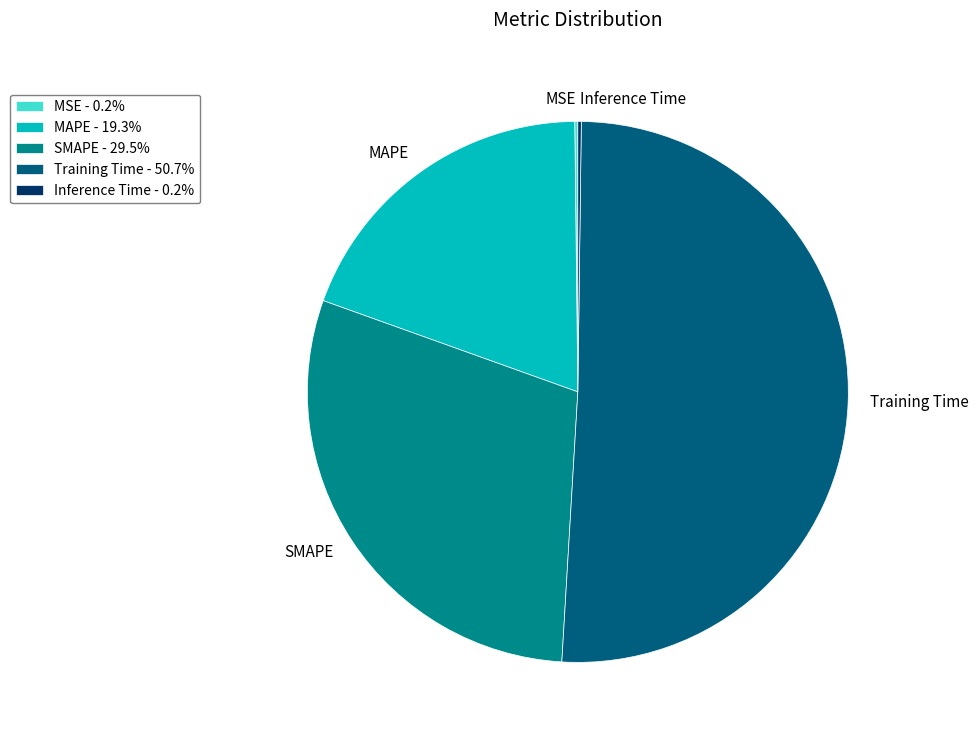

Is Training Time the majority of the pie?

Yes